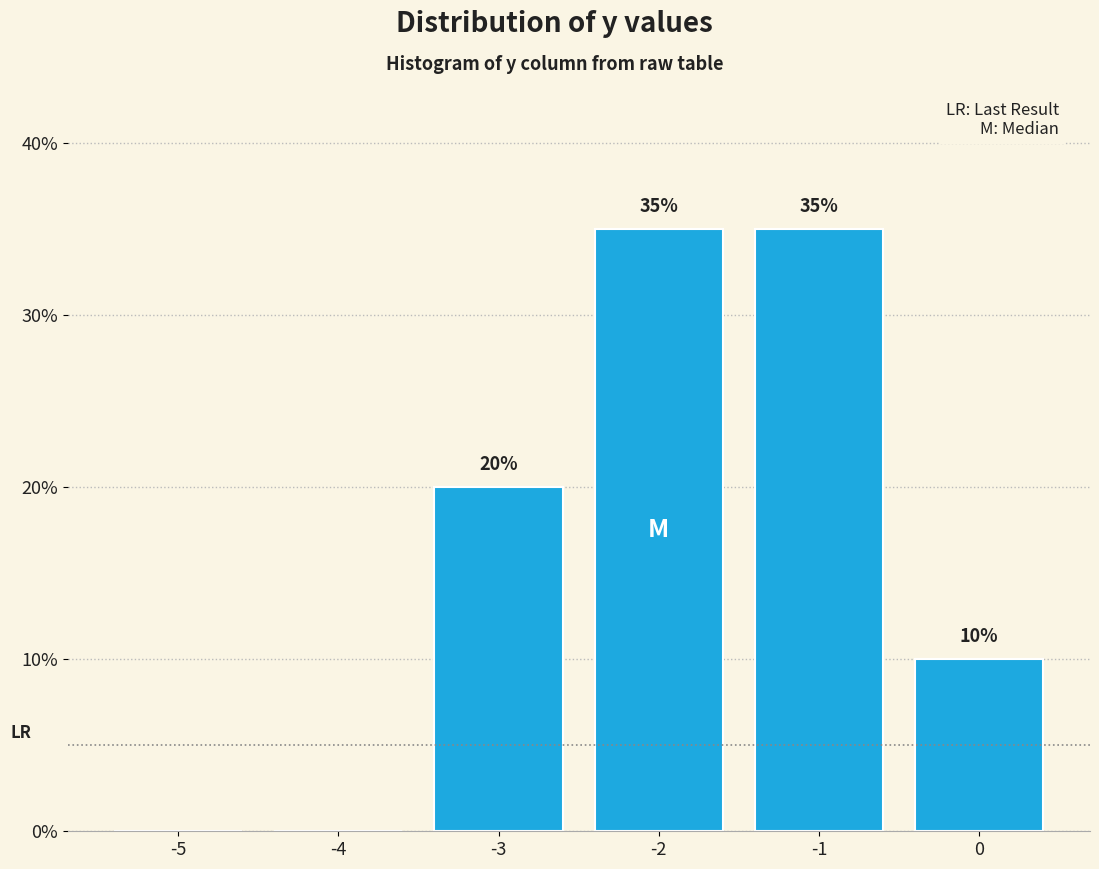

Reading left to right, extract all data points from this chart.

-5=0	-4=0	-3=20	-2=35	-1=35	0=10